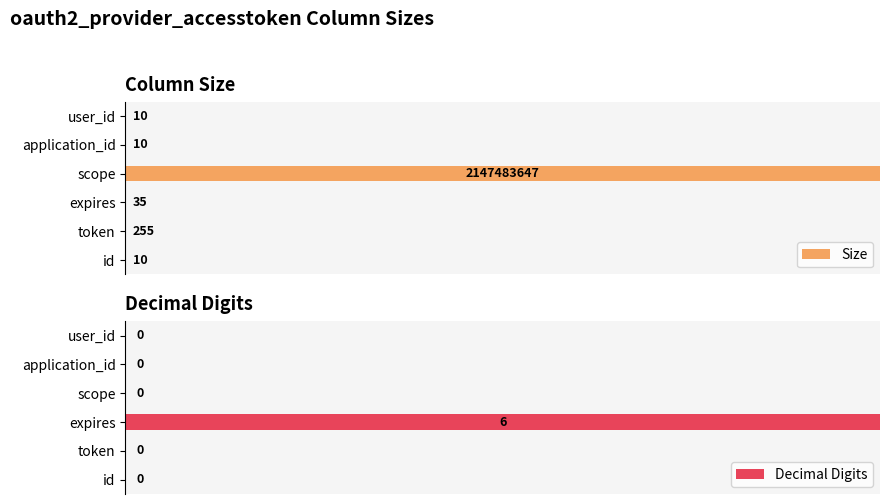

Which category has the highest value in the Decimal Digits series?

expires